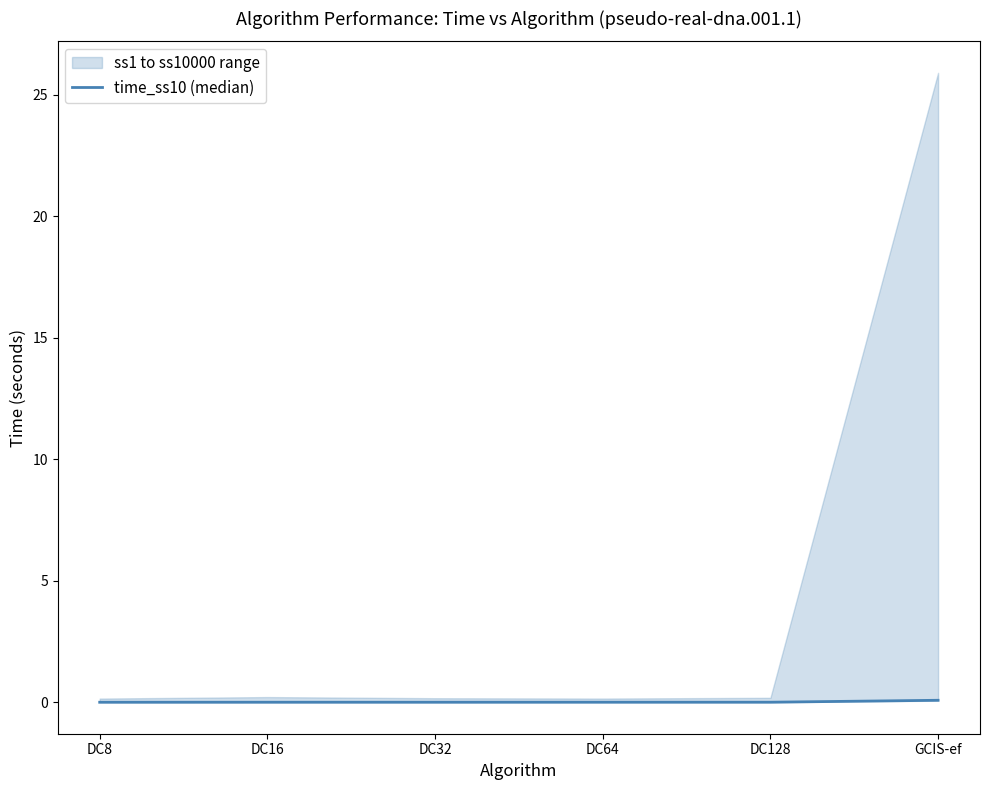

Is it true that time_ss10 (median) equals 0.0 at DC32?

True